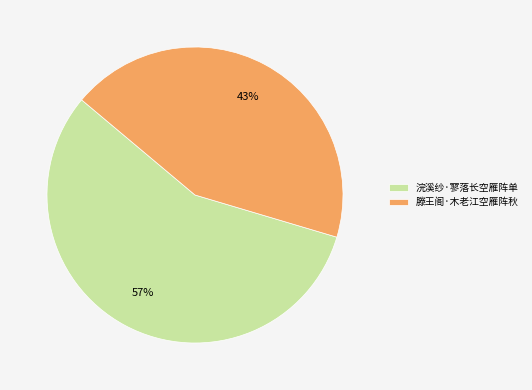

Is there any slice that represents more than half of the pie?

Yes